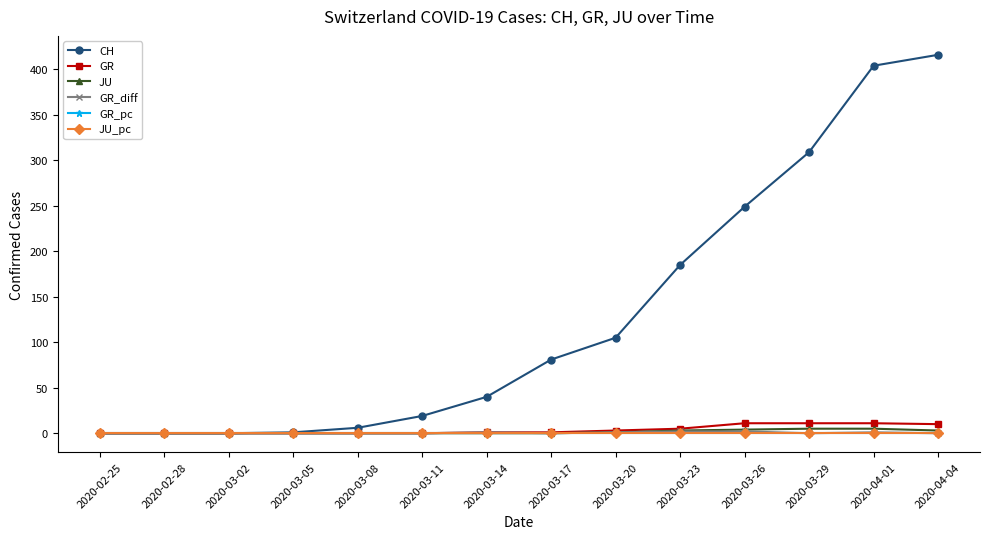

What is the label of the 13th point from the right?

2020-02-28